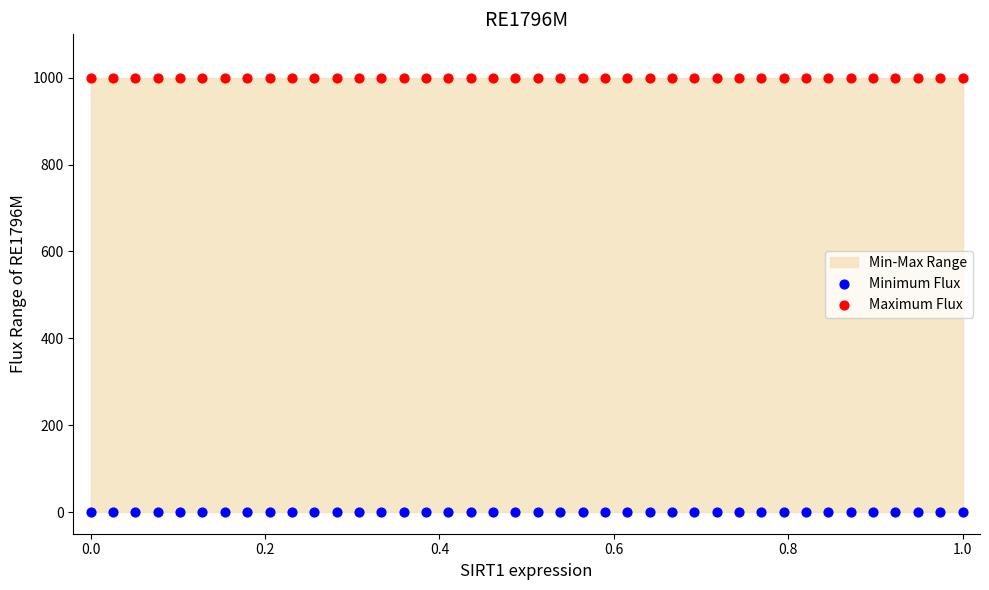

Which series contains the highest Y value?

Maximum Flux